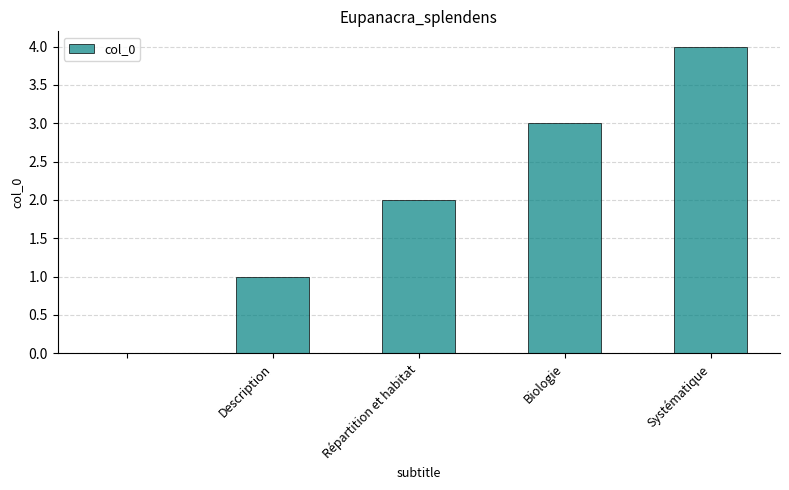

What is the greatest value displayed?

4